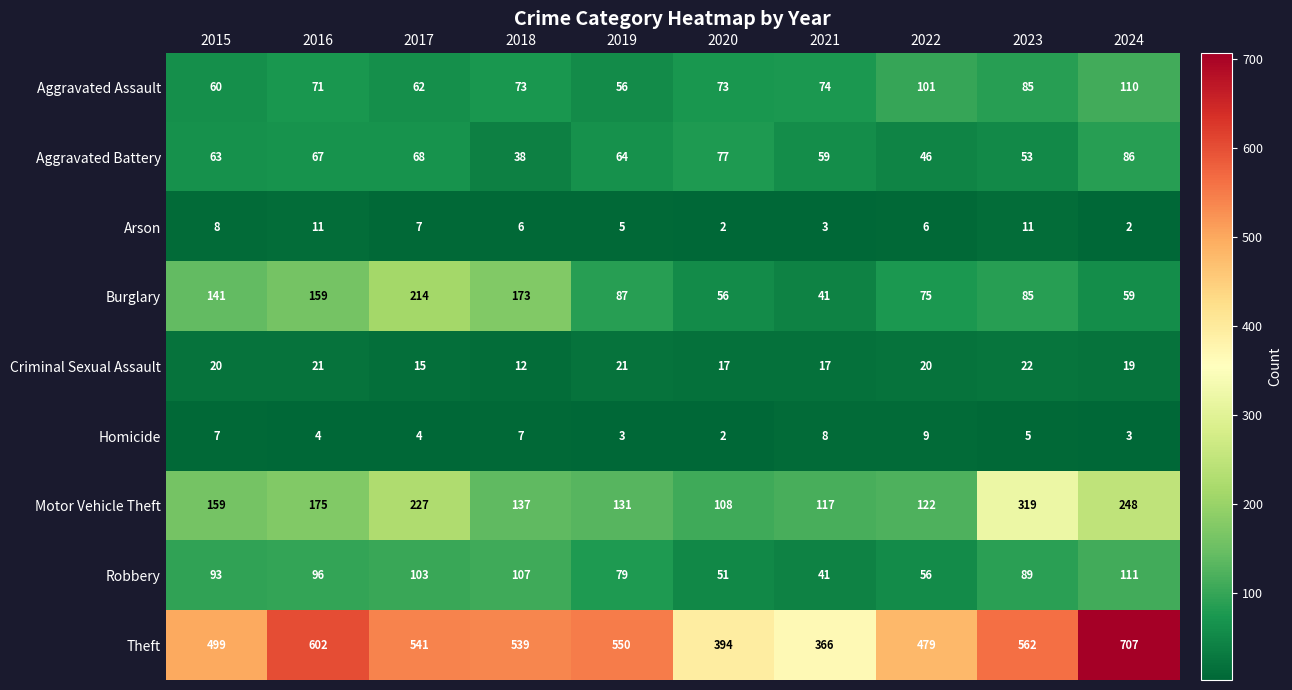

What is the total value across all series at 2020?

780